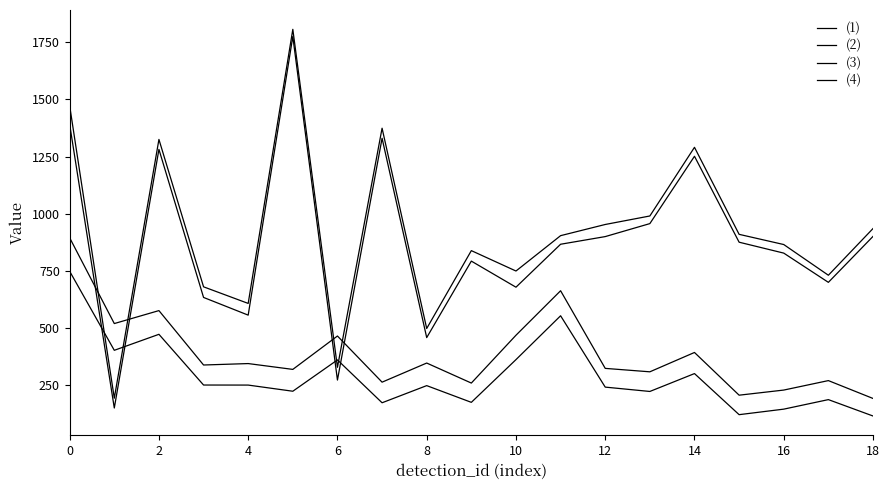

How many lines are shown in the chart?

4